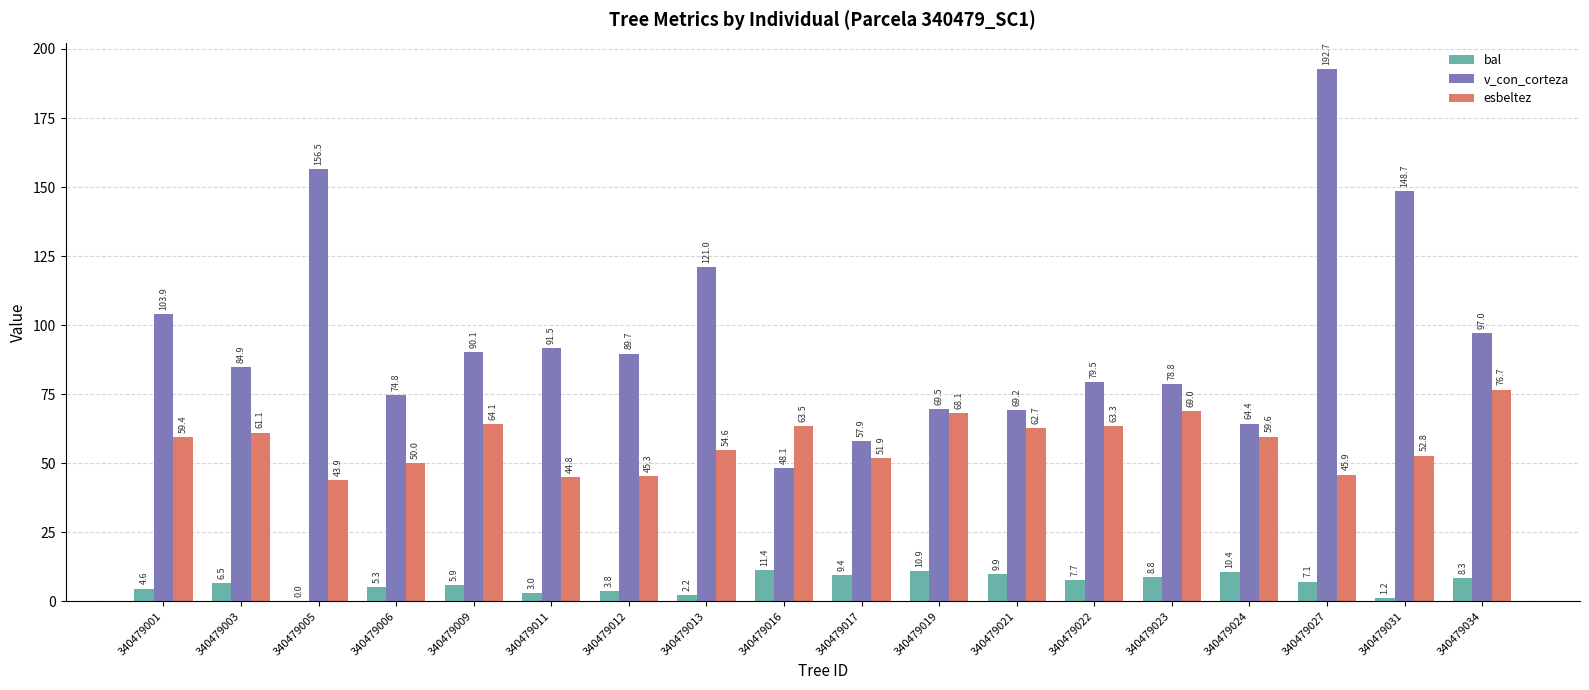

Which series has the widest spread of values?

v_con_corteza